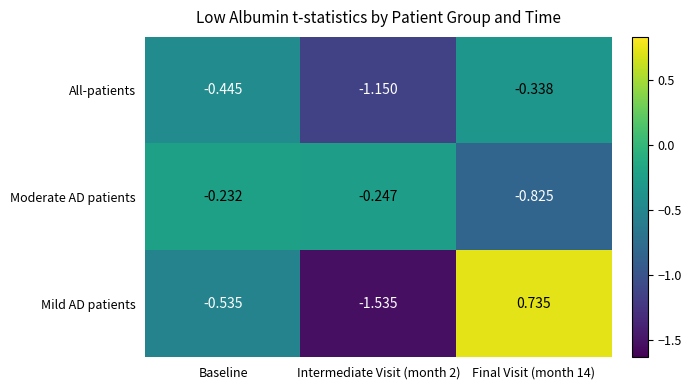

Which series has the widest spread of values?

Mild AD patients